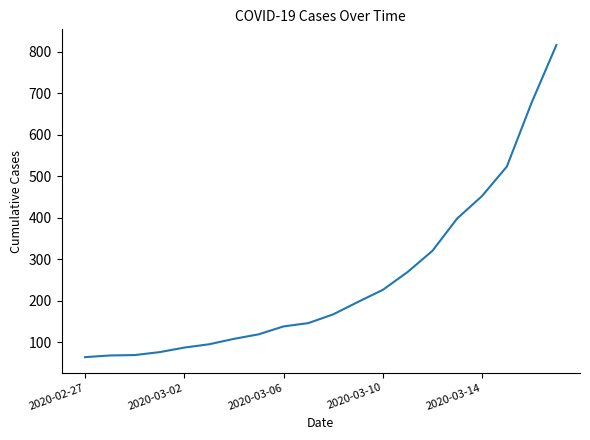

What is the maximum value shown in the chart?

816